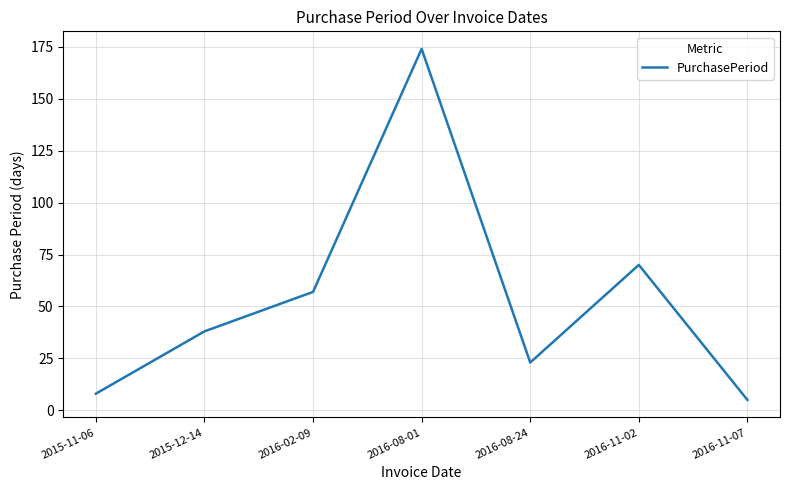

Where is the first local minimum?

2016-08-24